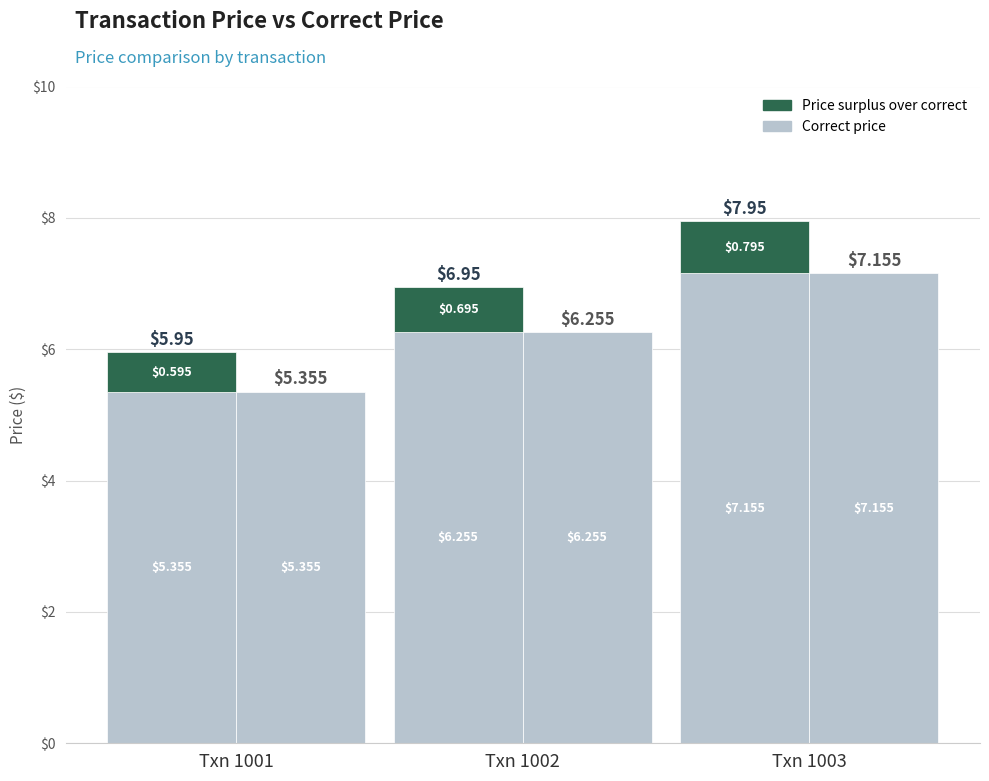

Reading left to right, list all the values displayed in this chart.

Correct price: Txn 1001=5.4	Txn 1002=6.3	Txn 1003=7.2
price: Txn 1001=0.6	Txn 1002=0.7	Txn 1003=0.8
Correct price (standalone): Txn 1001=5.4	Txn 1002=6.3	Txn 1003=7.2